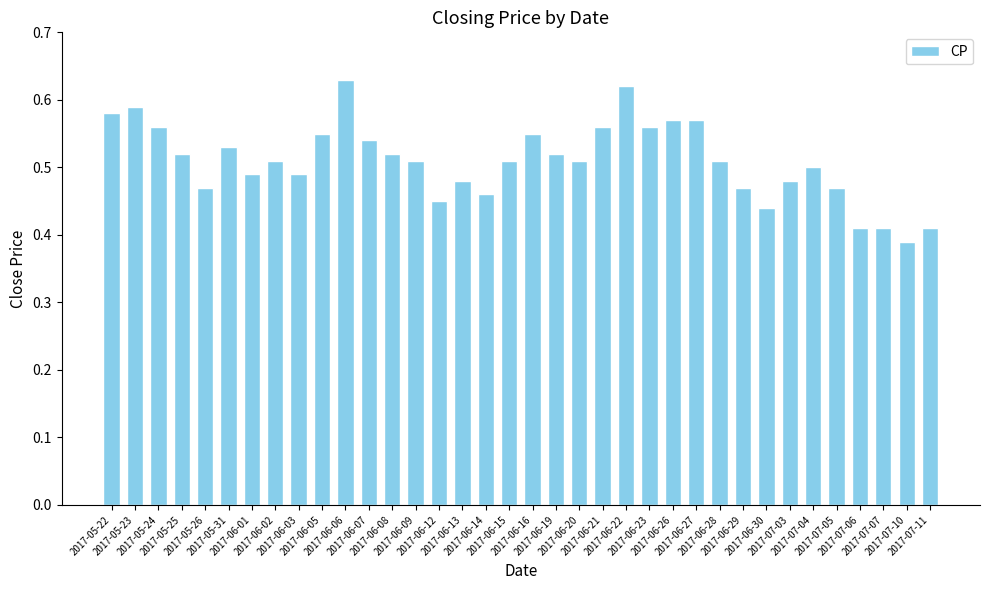

Count the values in the range 0 to 1.

36